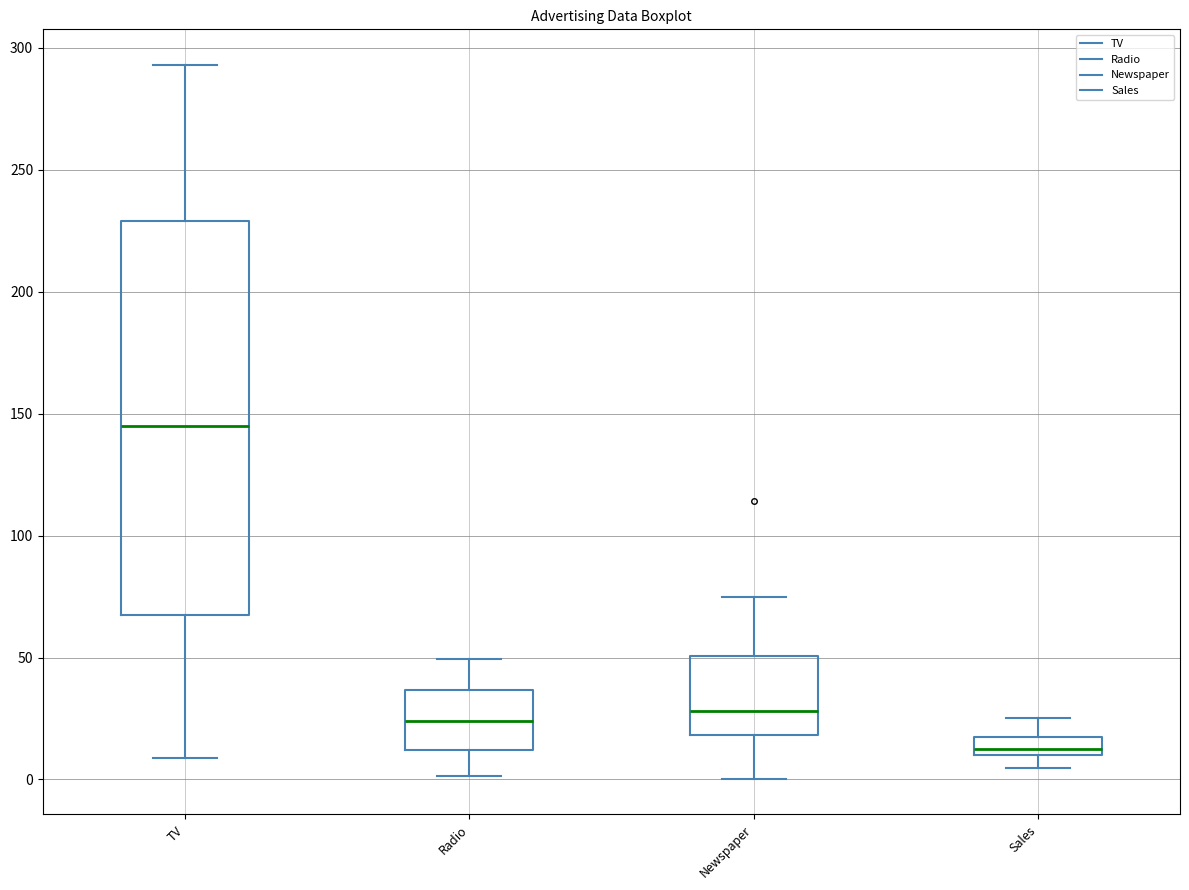

Reading left to right, transcribe this box plot: for each box, give where its median line is, the range the box spans, and where its two whiskers end, as read against the y-axis. The values are not printed on the chart, so give them approximately, as read against the axis.

TV: median 145, box 65 to 230, whiskers 10 to 295
Radio: median 25, box 10 to 35, whiskers 0 to 50
Newspaper: median 30, box 20 to 50, whiskers 0 to 75
Sales: median 15, box 10 to 20, whiskers 5 to 25